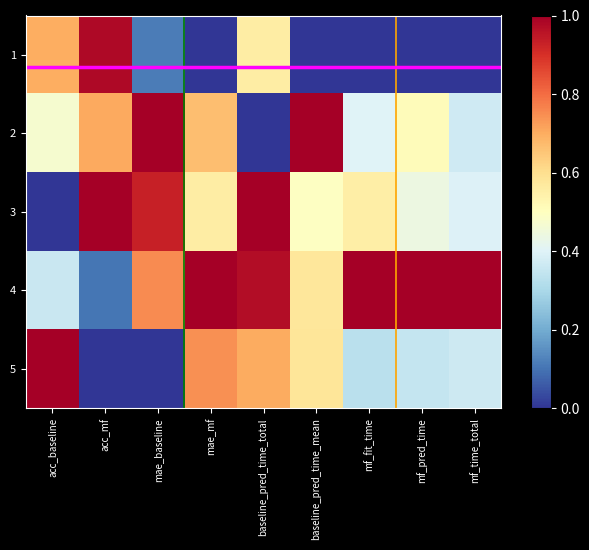

Reading right to left, what are all the values shown in this chart?

1: mf_time_total=0.0	mf_pred_time=0.0	mf_fit_time=0.0	baseline_pred_time_mean=0.0	baseline_pred_time_total=0.6	mae_mf=0.0	mae_baseline=0.1	acc_mf=1.0	acc_baseline=0.7
2: mf_time_total=0.4	mf_pred_time=0.5	mf_fit_time=0.4	baseline_pred_time_mean=1.0	baseline_pred_time_total=0.0	mae_mf=0.7	mae_baseline=1.0	acc_mf=0.7	acc_baseline=0.5
3: mf_time_total=0.4	mf_pred_time=0.4	mf_fit_time=0.6	baseline_pred_time_mean=0.5	baseline_pred_time_total=1.0	mae_mf=0.6	mae_baseline=0.9	acc_mf=1.0	acc_baseline=0.0
4: mf_time_total=1.0	mf_pred_time=1.0	mf_fit_time=1.0	baseline_pred_time_mean=0.6	baseline_pred_time_total=1.0	mae_mf=1.0	mae_baseline=0.8	acc_mf=0.1	acc_baseline=0.4
5: mf_time_total=0.4	mf_pred_time=0.4	mf_fit_time=0.3	baseline_pred_time_mean=0.6	baseline_pred_time_total=0.7	mae_mf=0.7	mae_baseline=0.0	acc_mf=0.0	acc_baseline=1.0